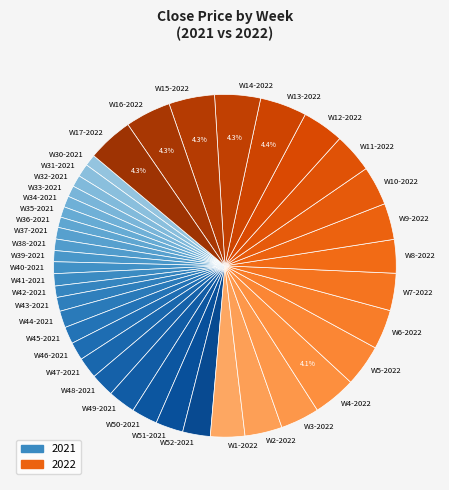

Combined, do W15-2022 and W16-2022 account for over 50%?

No